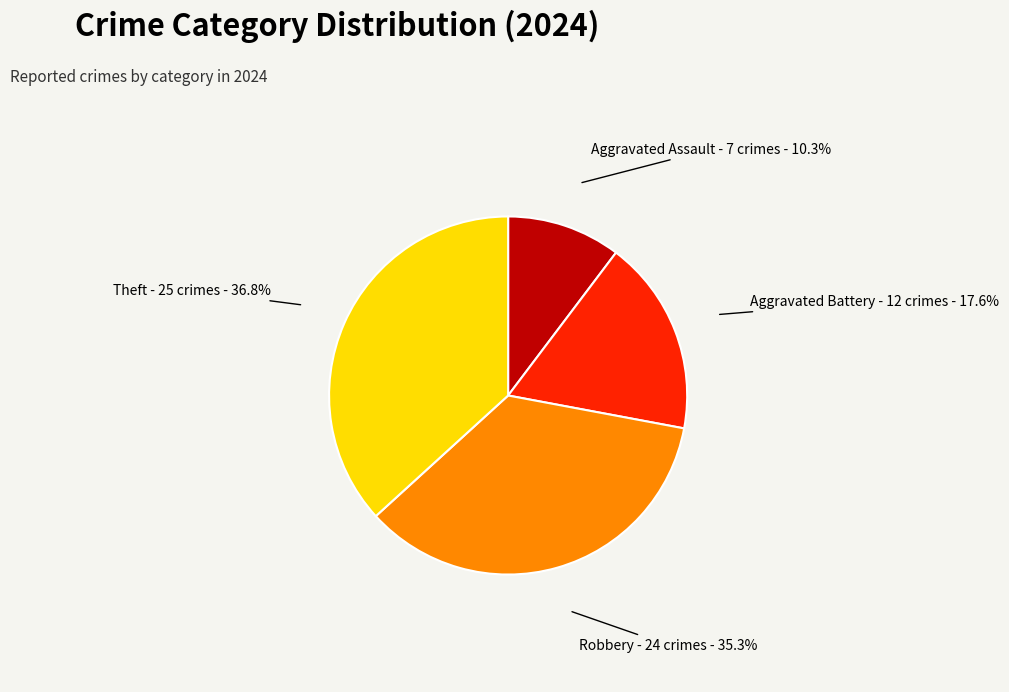

Is there a majority slice in this chart?

No